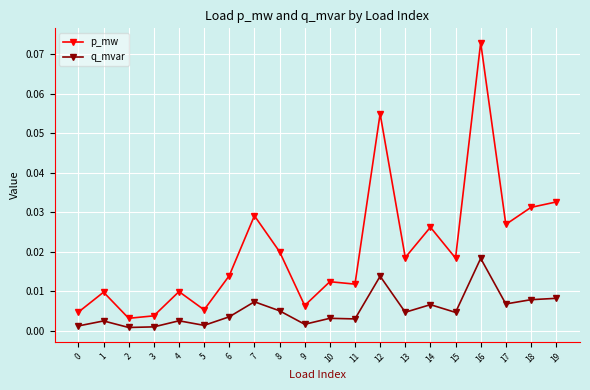

Which series has the largest range (max minus min)?

p_mw